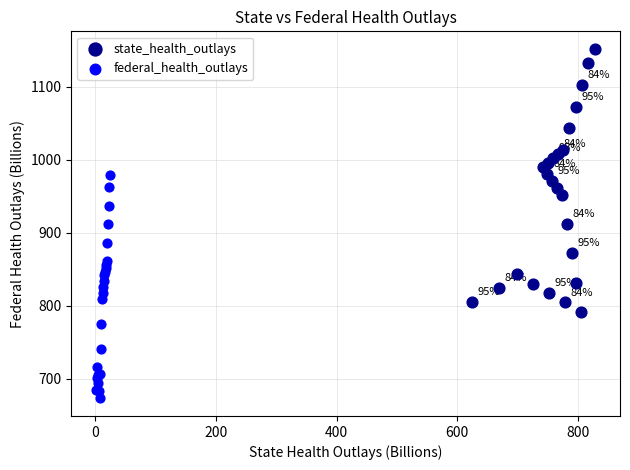

Which series reaches the minimum Y coordinate?

federal_health_outlays